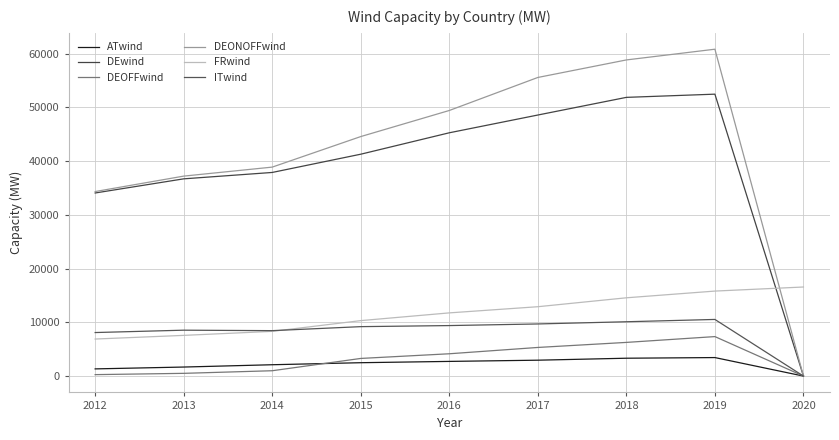

Is the value of ATwind at 2013 greater than the value of FRwind at 2019?

No